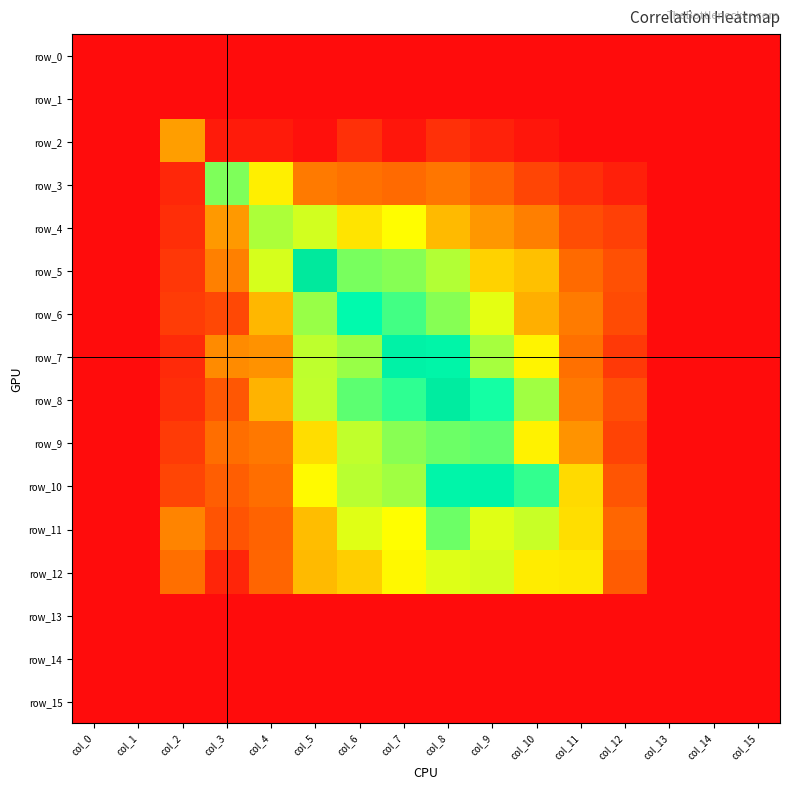

What is the greatest value displayed?

0.9